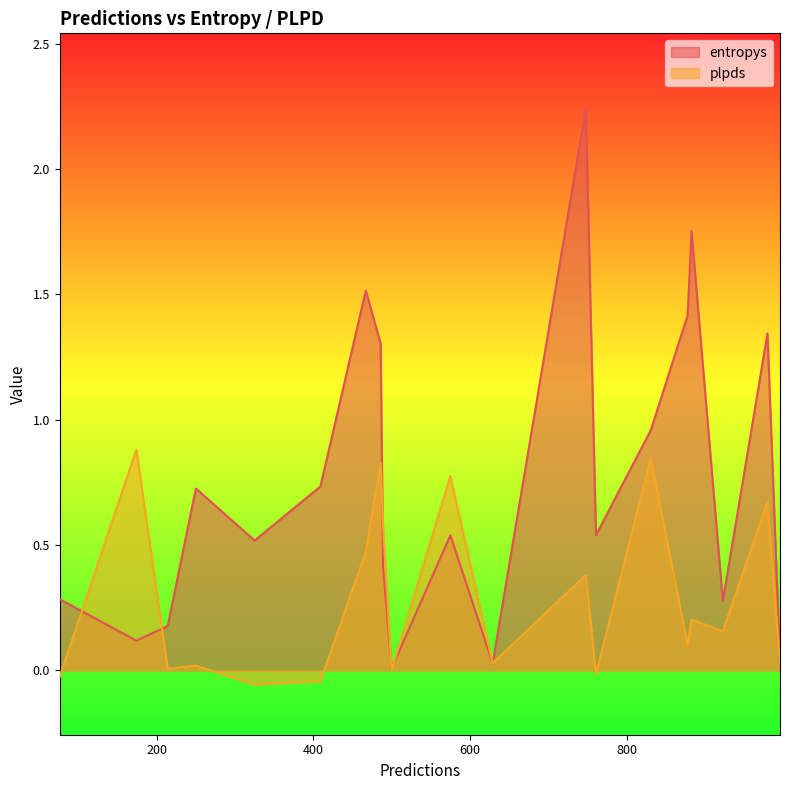

How many lines are shown in the chart?

2